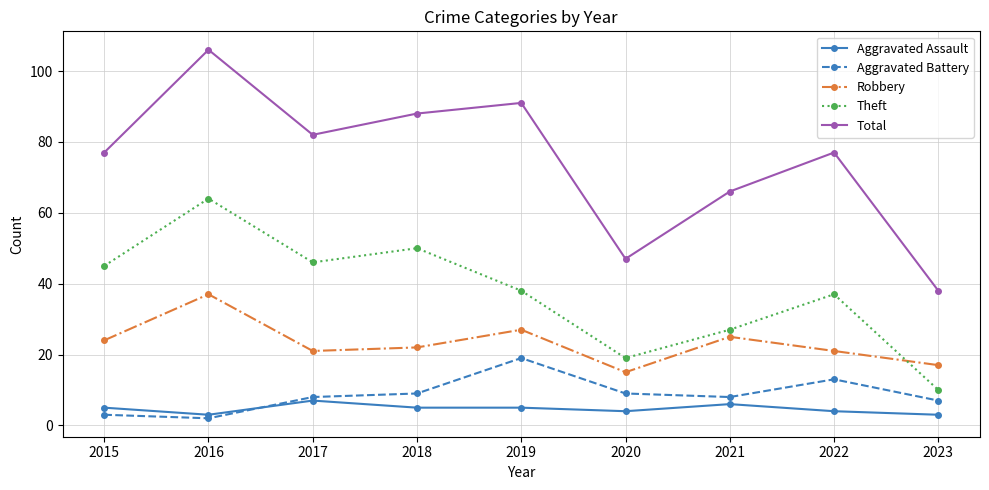

What is the total value across all series at 2017?

164